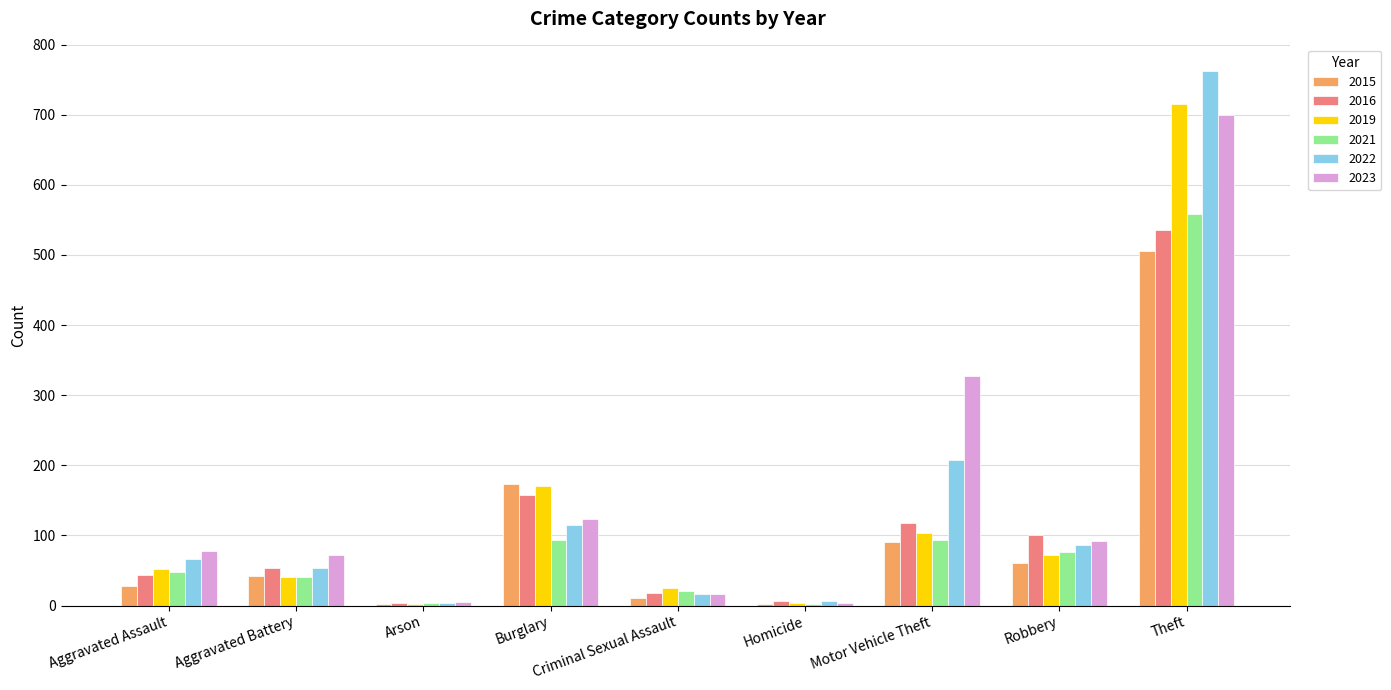

What is the sum of all 2015 values?

917